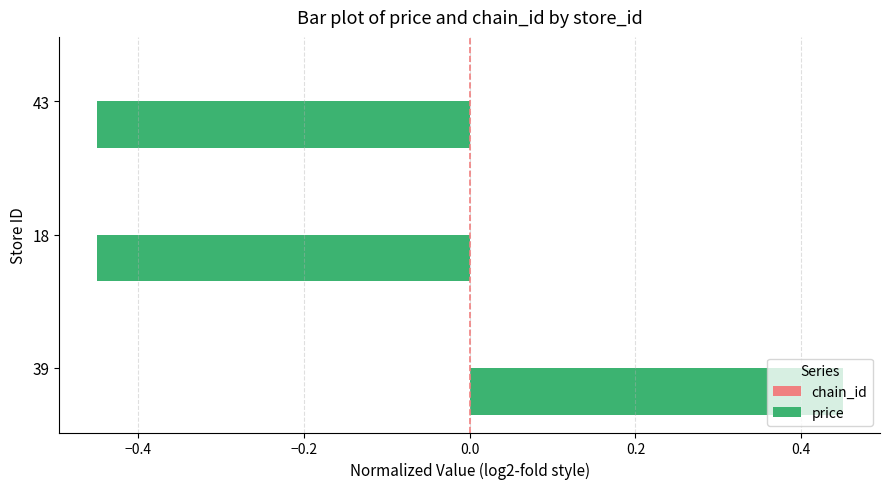

Is it true that price equals -0.7 at 18?

False